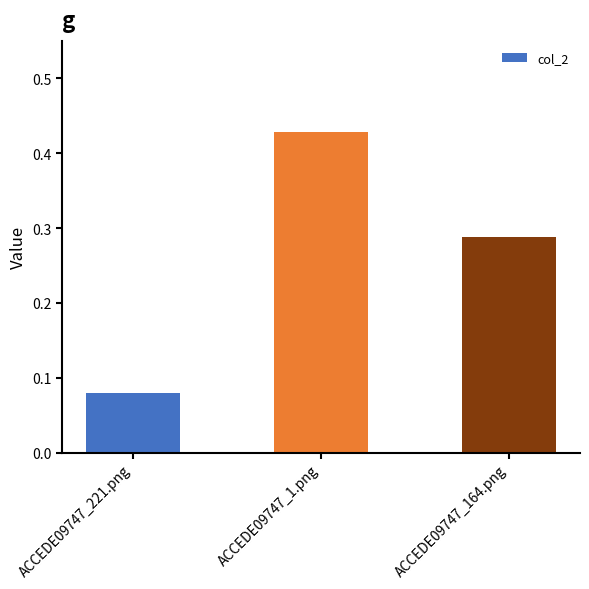

At which label is the value closest to 0?

ACCEDE09747_221.png